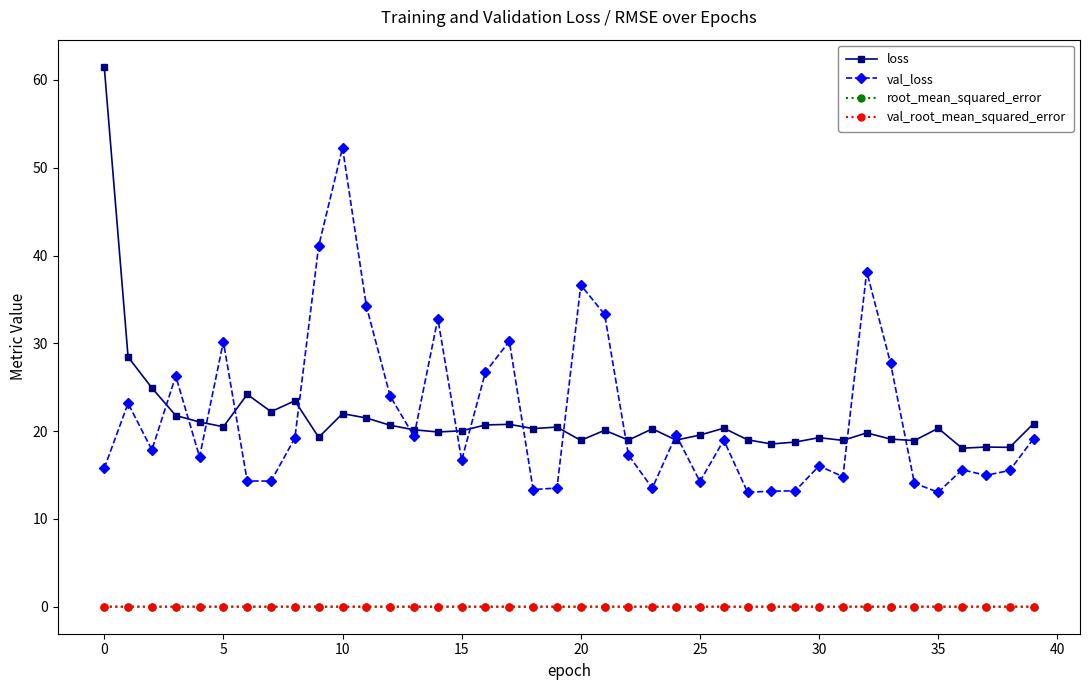

True or false: val_root_mean_squared_error and loss cross at least once.

False